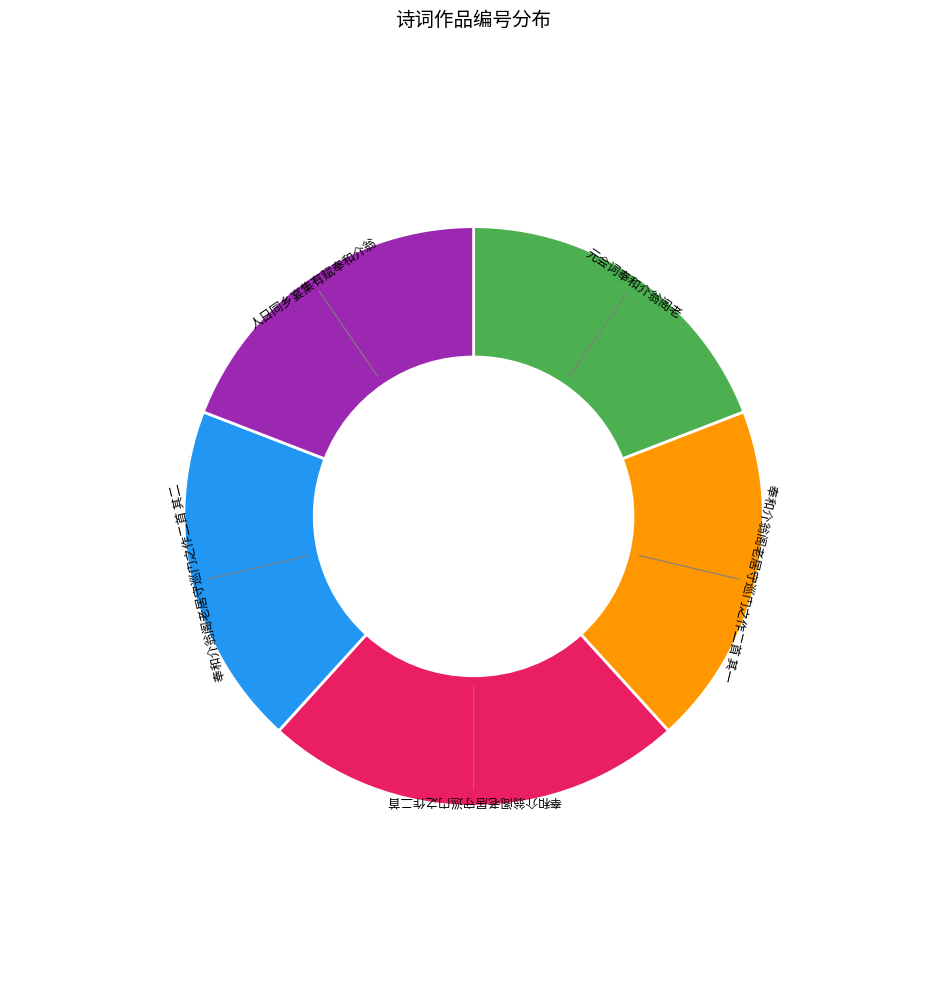

Does 奉和介翁阁老居守巡门之作二首 其二 represent more than half of the total?

No